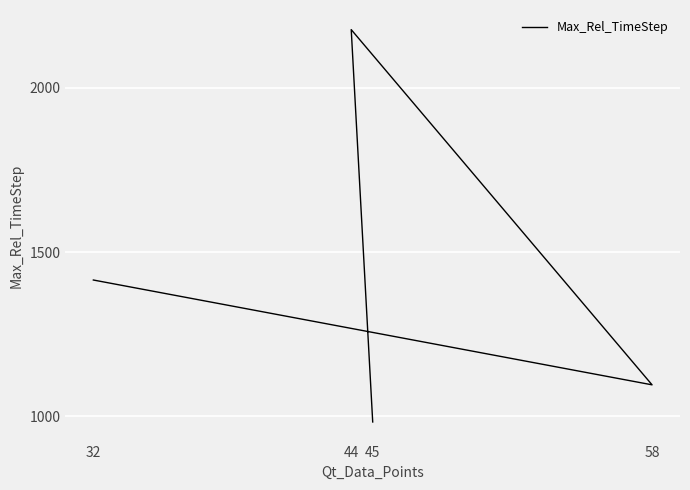

The value at 32 is 1415. True or false?

True